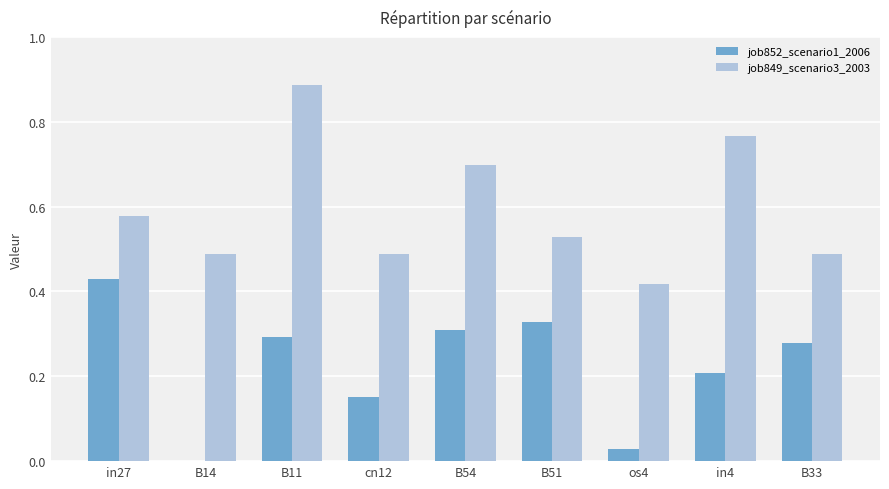

How many series are shown in this chart?

2